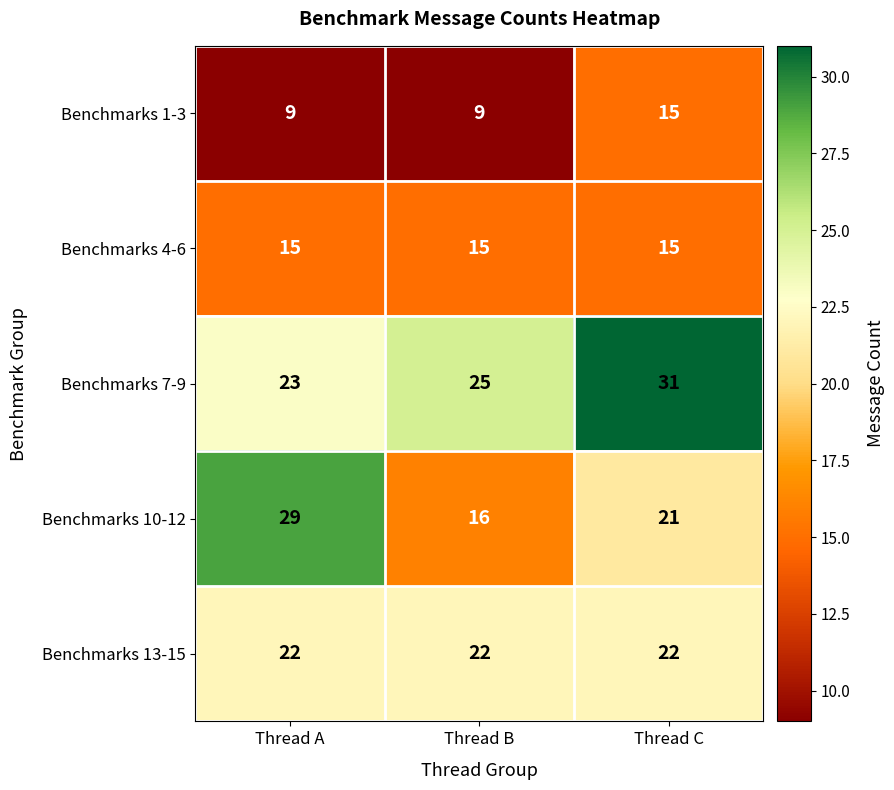

What is the smallest value displayed?

9